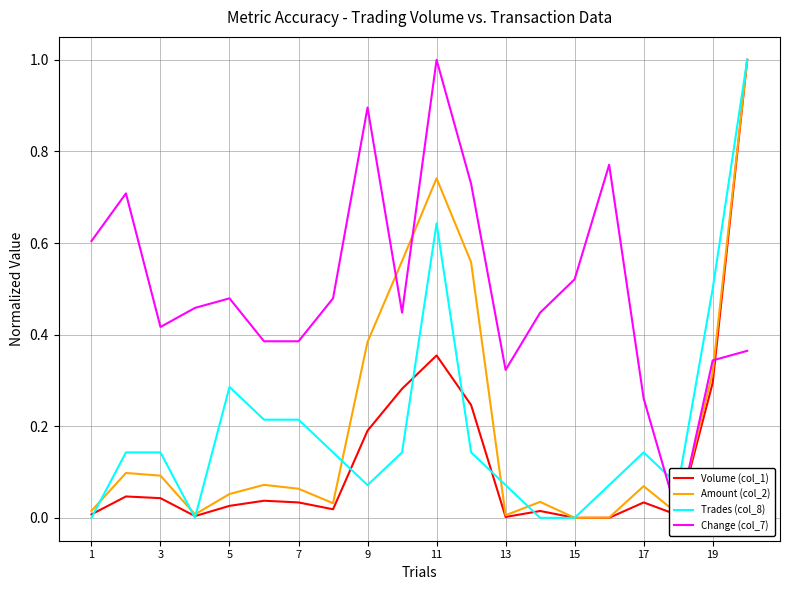

How many distinct data groups are displayed?

4